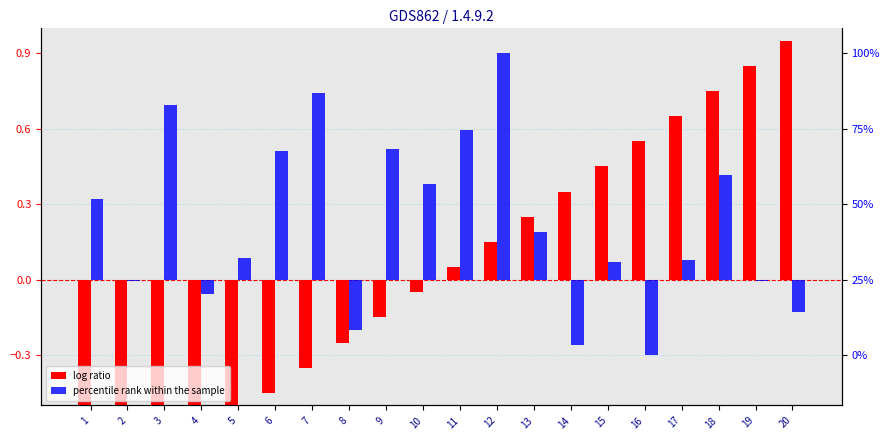

What is the difference between the highest and lowest values at 10?

0.4